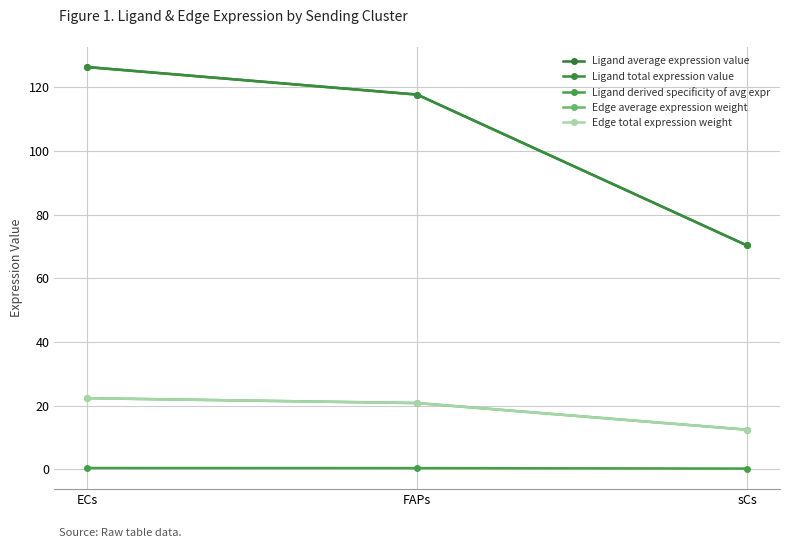

Reading left to right, transcribe all the data shown in this chart.

Ligand average expression value: 126.4	117.8	70.3
Ligand total expression value: 126.4	117.8	70.3
Ligand derived specificity of avg expr: 0.4	0.4	0.2
Edge average expression weight: 22.3	20.8	12.4
Edge total expression weight: 22.3	20.8	12.4